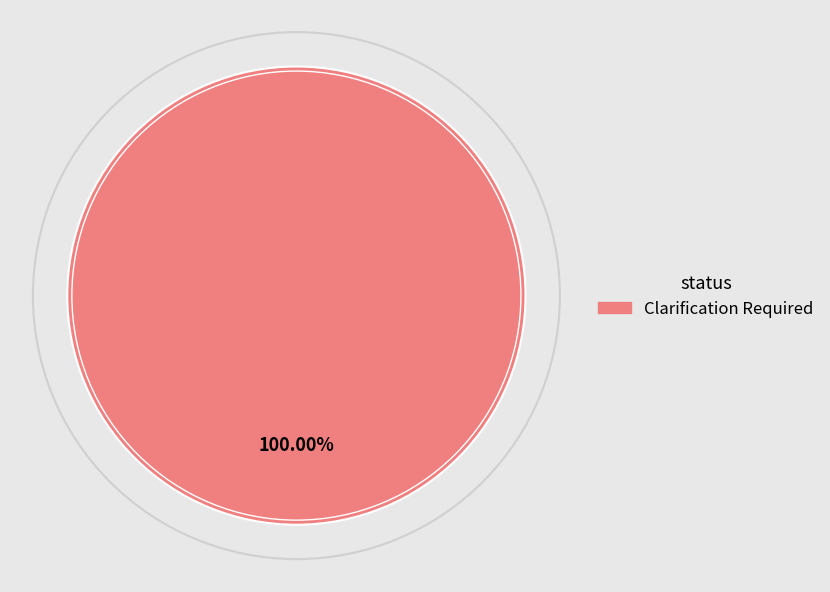

Does any single category account for the majority?

Yes